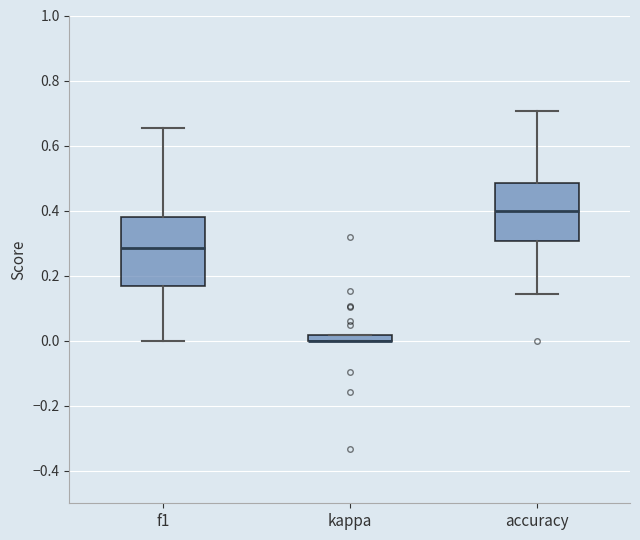

Where is the lower edge of the box for kappa on the y-axis? The values are not printed on the chart, so give them approximately, as read against the axis.

0.00